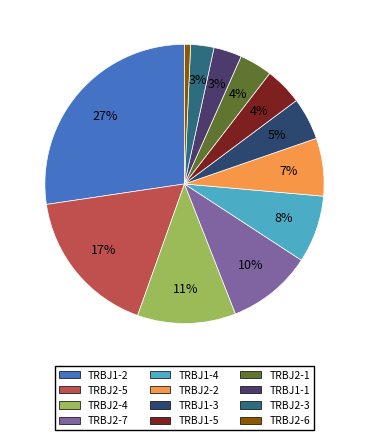

What portion of the pie excludes TRBJ2-7?

90.2%